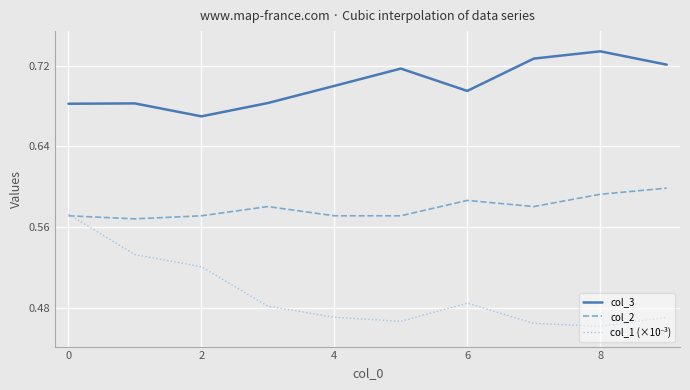

Which series has the largest total across all categories?

col_3